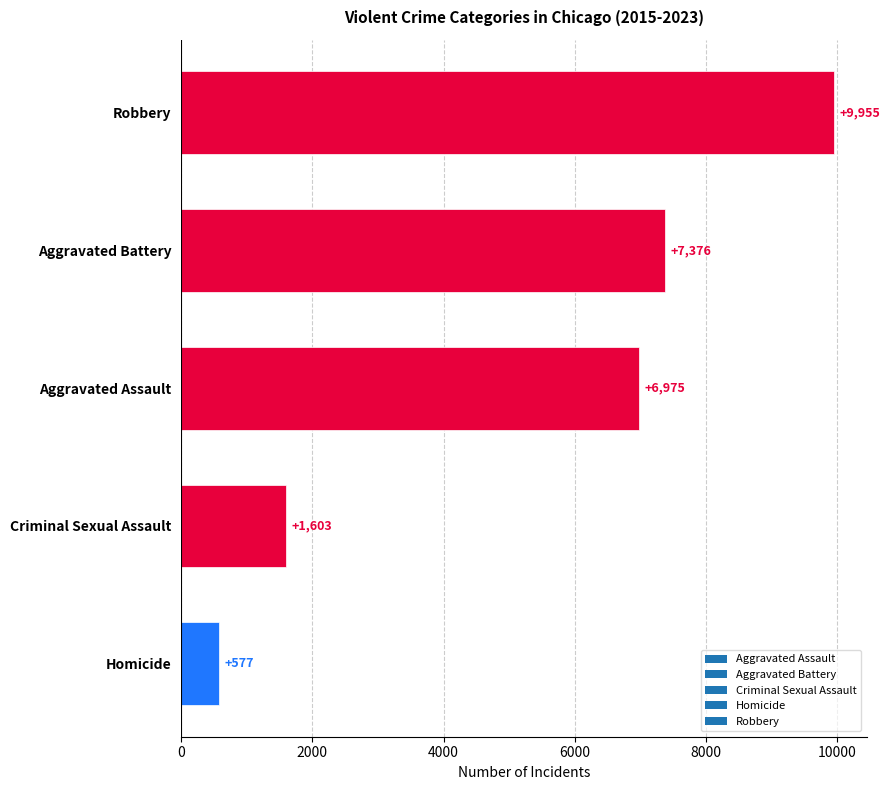

The chart shows a value of 12554 at Aggravated Assault. True or false?

False